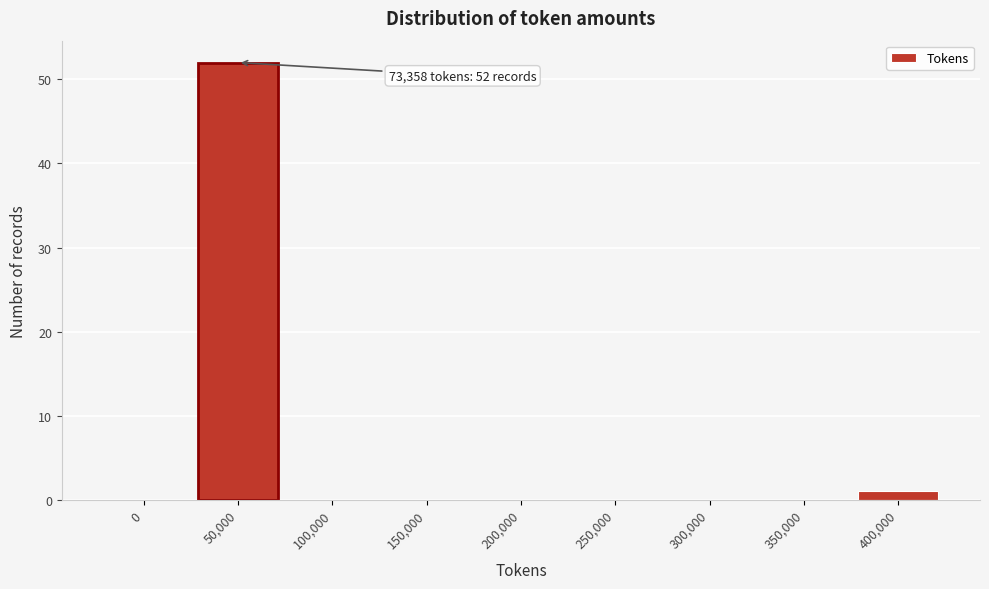

Reading left to right, list all the values displayed in this chart.

0=0	50,000=52	100,000=0	150,000=0	200,000=0	250,000=0	300,000=0	350,000=0	400,000=1